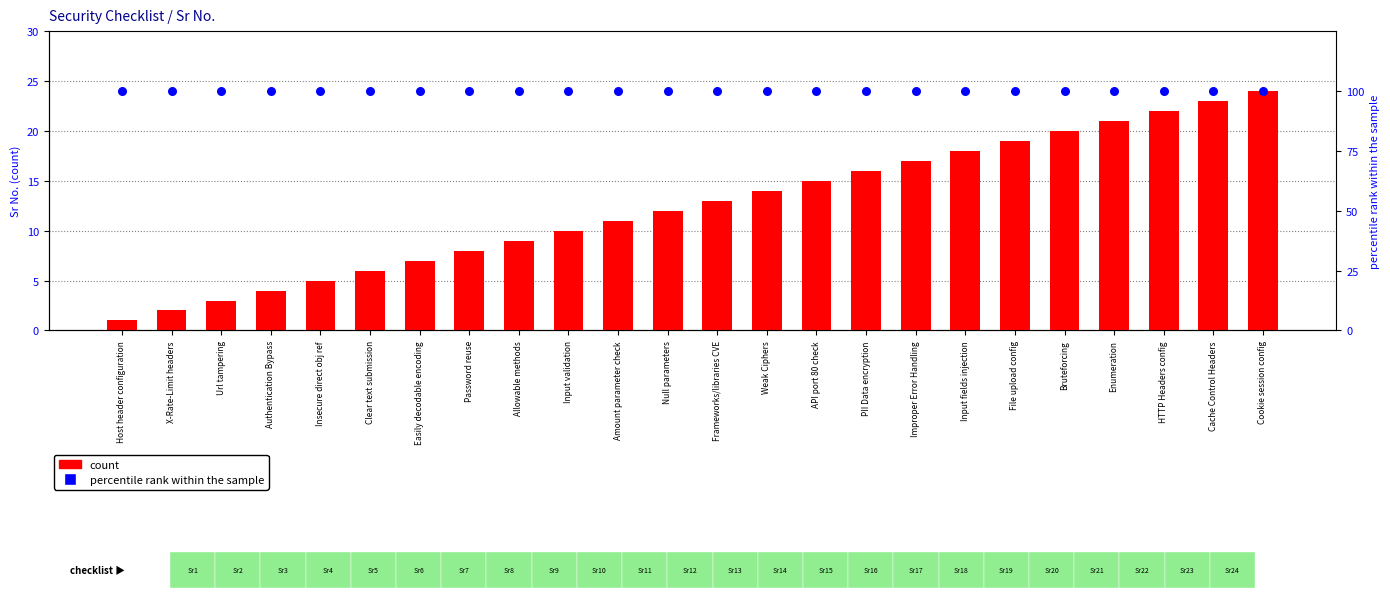

What is the total value across all series at Input validation?

110